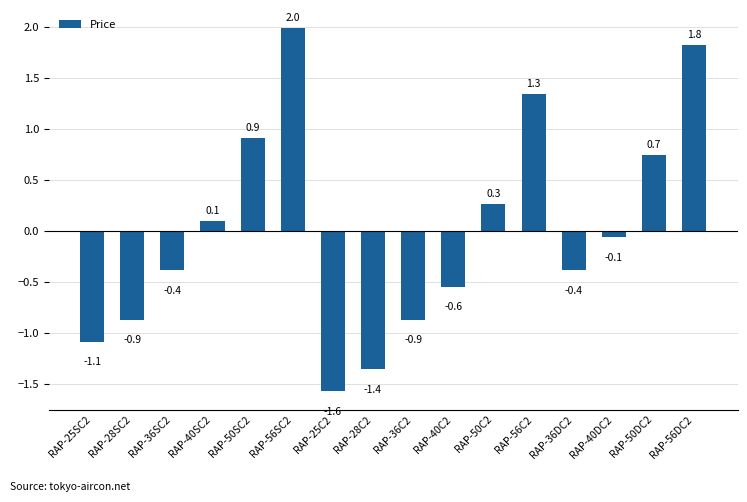

The value at RAP-28C2 is -2.1. True or false?

False